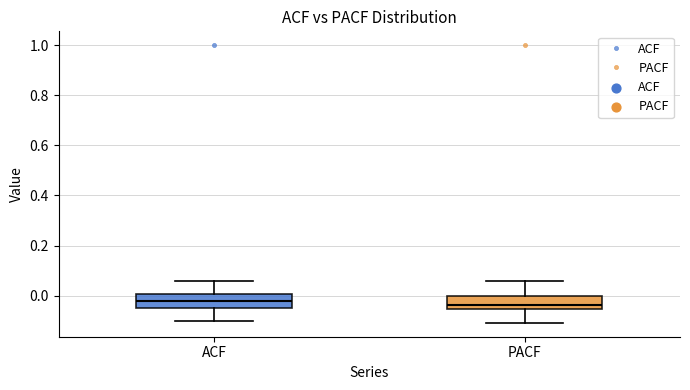

Reading left to right, transcribe this box plot: for each box, give where its median line is, the range the box spans, and where its two whiskers end, as read against the y-axis. The values are not printed on the chart, so give them approximately, as read against the axis.

ACF: median -0.02, box -0.04 to 0.00, whiskers -0.10 to 0.06
PACF: median -0.04, box -0.06 to 0.00, whiskers -0.10 to 0.06